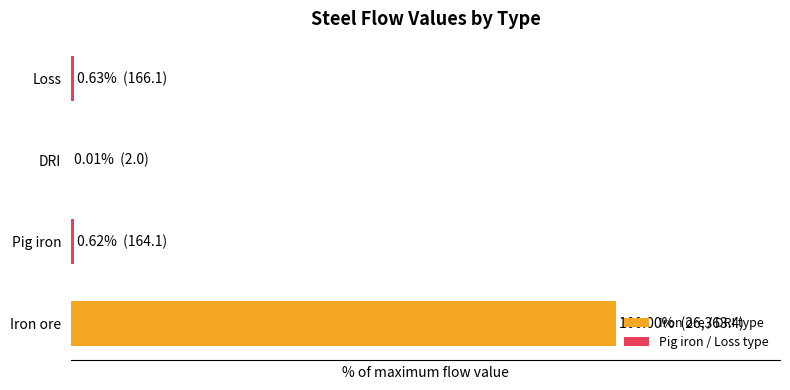

Are the bars horizontal?

Yes